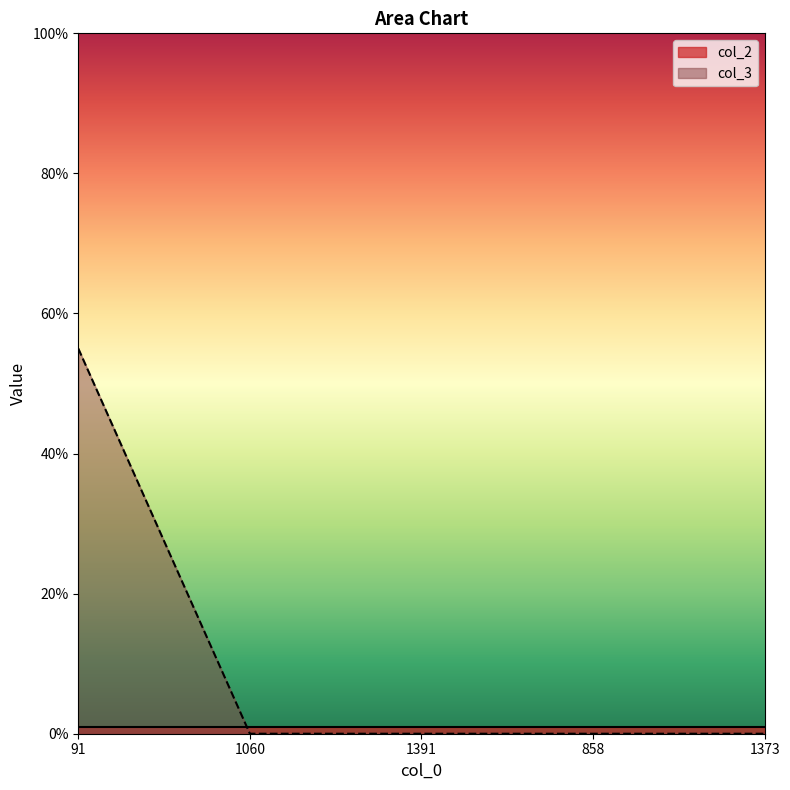

What position from the right is 1391?

3